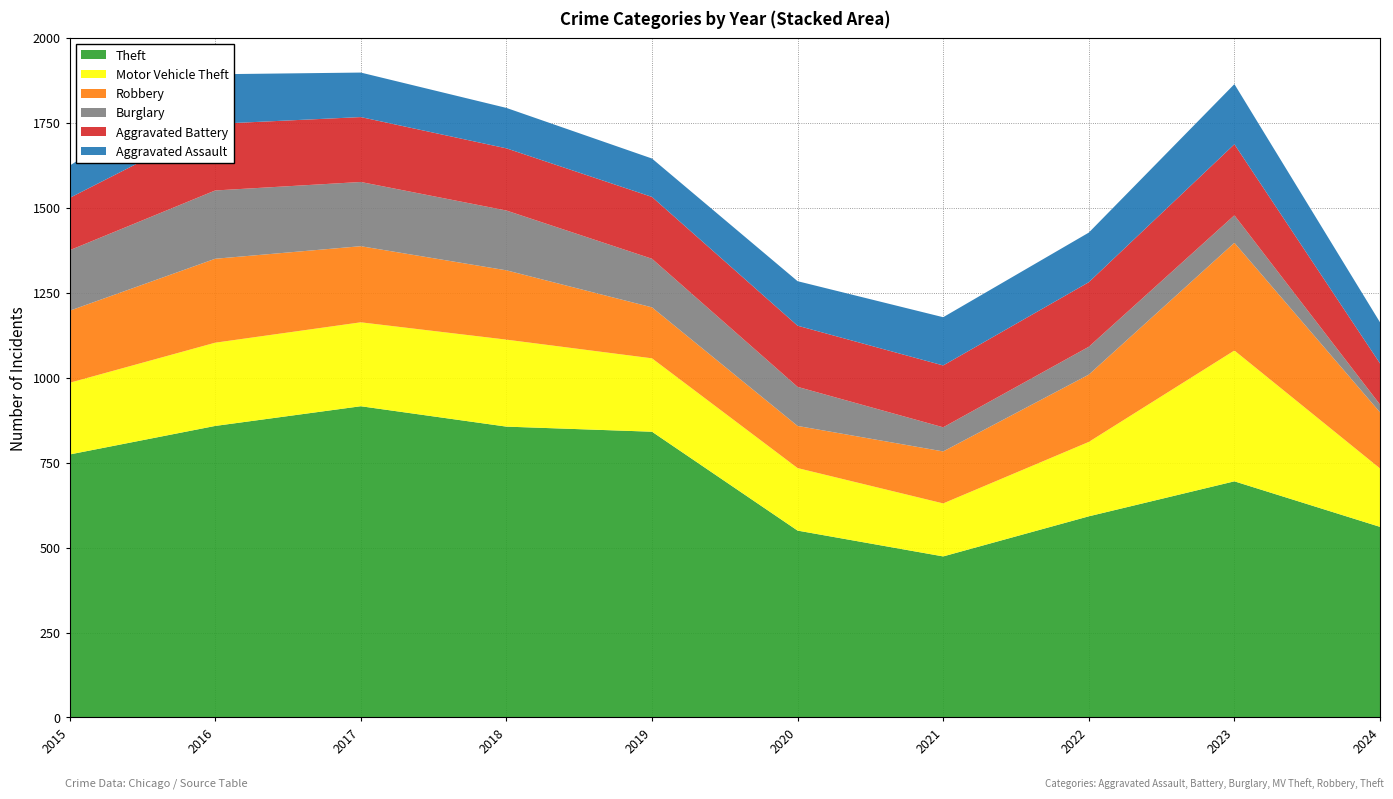

Reading left to right, transcribe all the data shown in this chart.

Theft: 2015=774	2016=858	2017=916	2018=856	2019=841	2020=550	2021=474	2022=592	2023=695	2024=561
Motor Vehicle Theft: 2015=211	2016=245	2017=247	2018=256	2019=216	2020=184	2021=156	2022=219	2023=385	2024=172
Robbery: 2015=212	2016=247	2017=224	2018=204	2019=150	2020=124	2021=153	2022=198	2023=317	2024=165
Burglary: 2015=178	2016=201	2017=189	2018=176	2019=143	2020=115	2021=71	2022=82	2023=81	2024=23
Aggravated Battery: 2015=154	2016=196	2017=191	2018=183	2019=182	2020=180	2021=182	2022=190	2023=209	2024=121
Aggravated Assault: 2015=95	2016=146	2017=131	2018=119	2019=113	2020=131	2021=142	2022=146	2023=177	2024=121